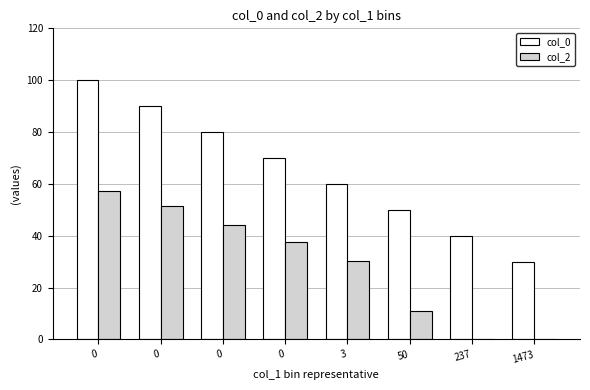

How many data points does each series have?

8